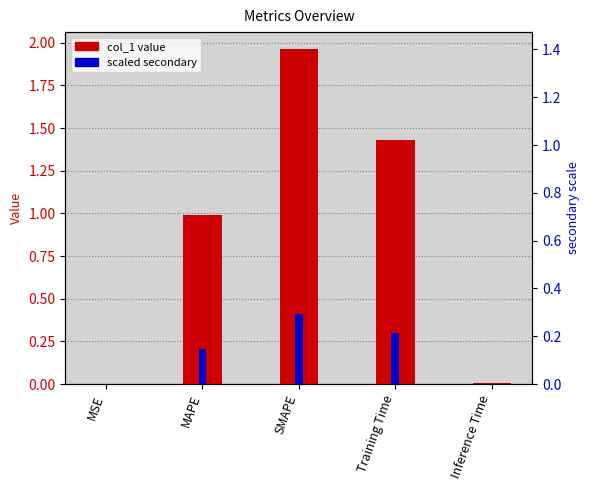

What is the maximum value shown in the chart?

2.0